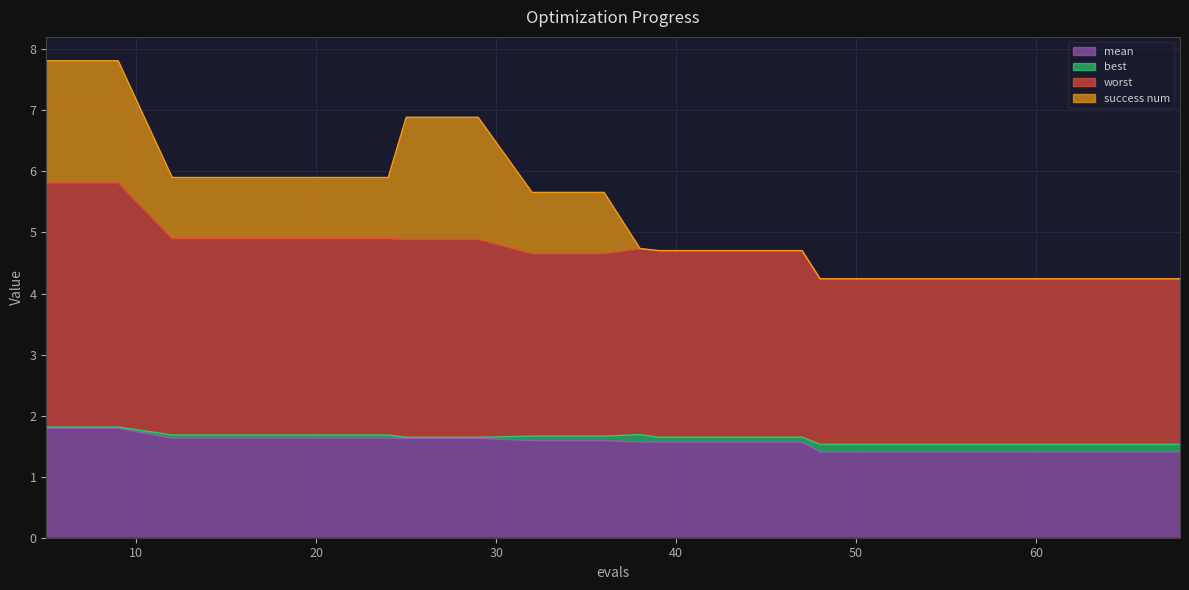

Which category has the lowest value across all series?

48